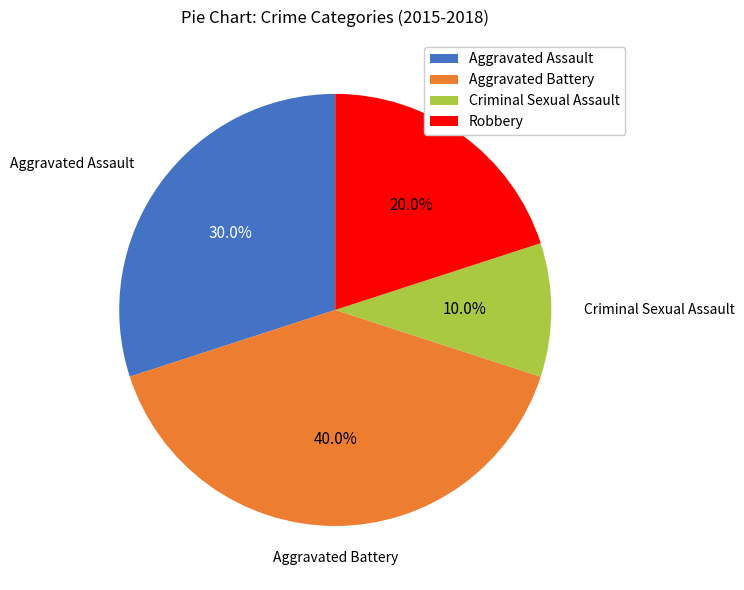

What is the smallest slice in the pie chart?

Criminal Sexual Assault